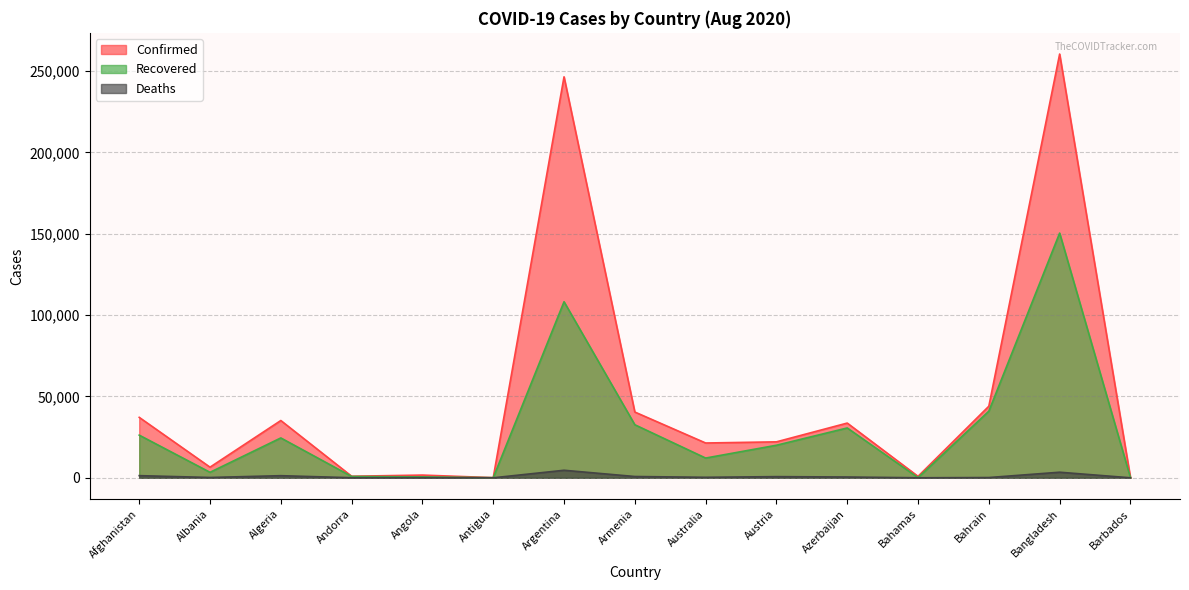

What value does the Deaths series have at Andorra?

52